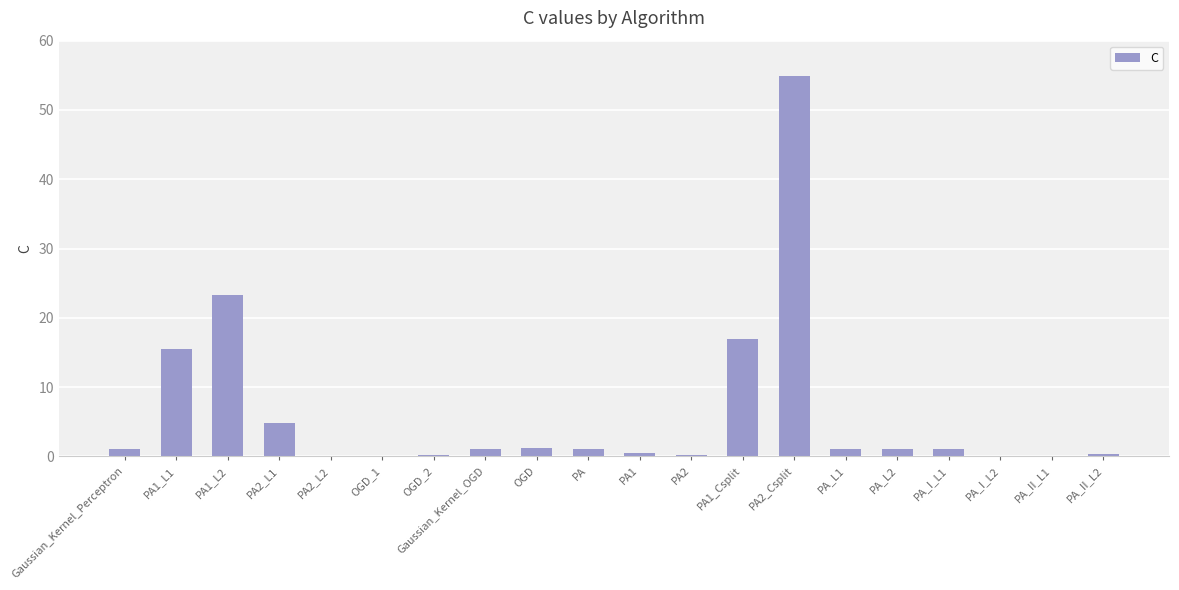

Are the bars grouped side by side (vs. stacked)?

No